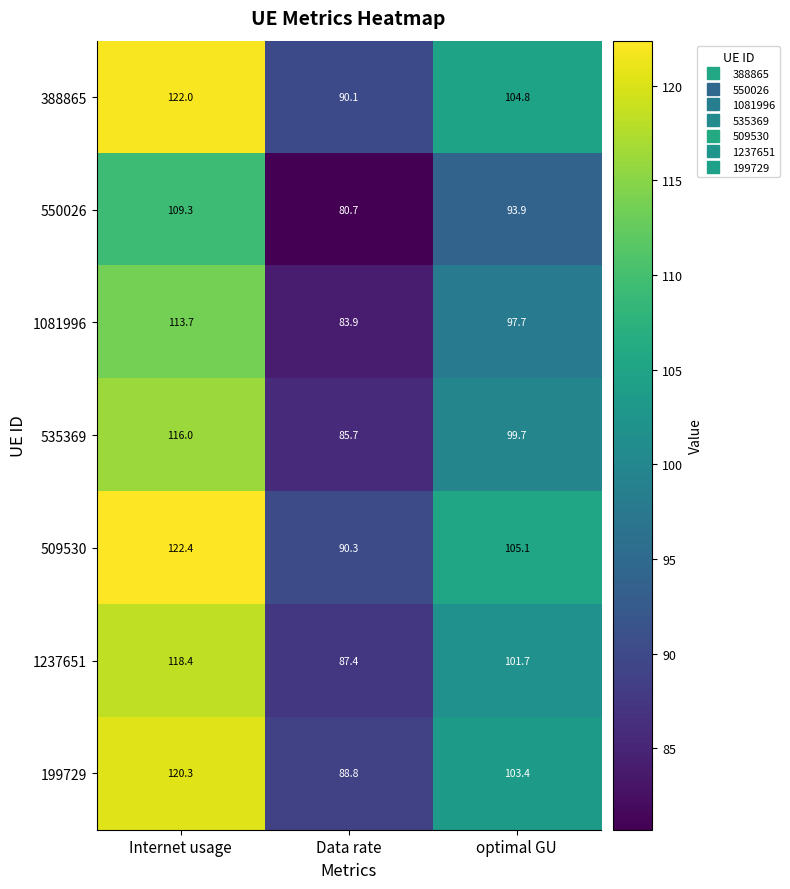

What is the total value across all series at Data rate?

606.9